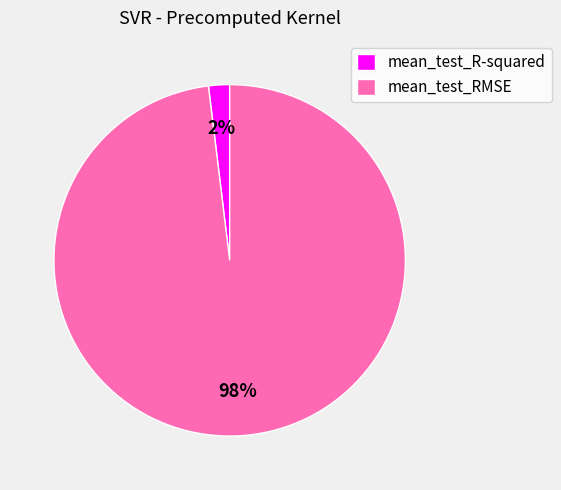

True or false: mean_test_RMSE accounts for 98% of the total.

True